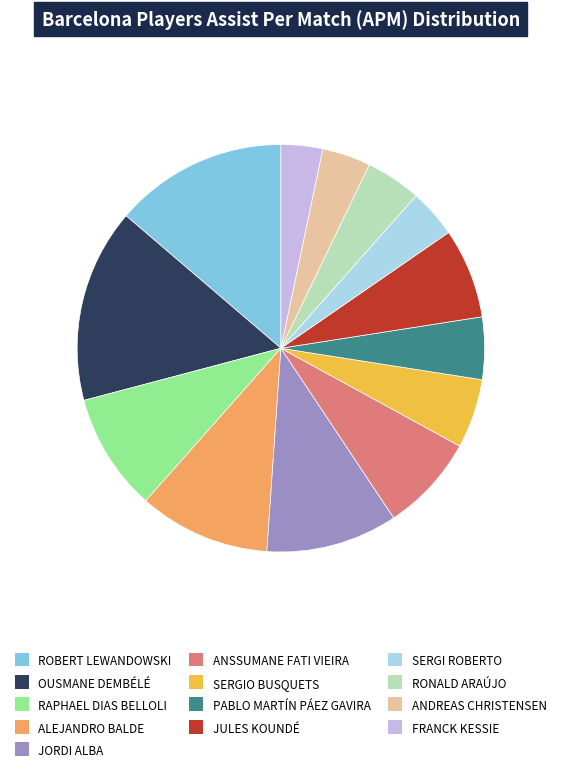

True or false: SERGIO BUSQUETS accounts for 5% of the total.

True